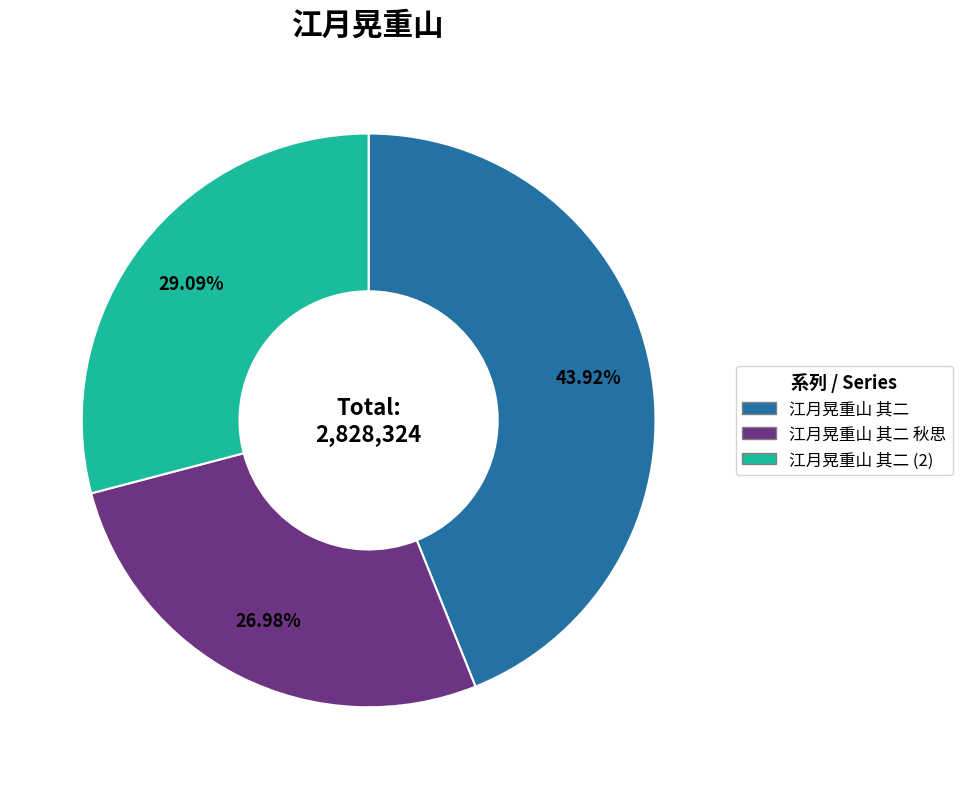

Rank the categories by value from highest to lowest.

江月晃重山 其二, 江月晃重山 其二 (2), 江月晃重山 其二 秋思